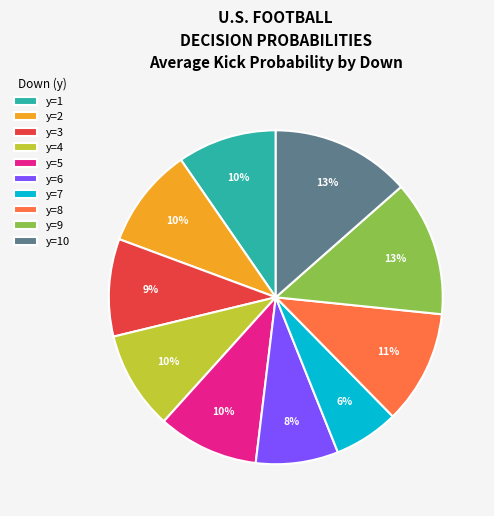

Which category has the smallest portion of the pie?

y=7